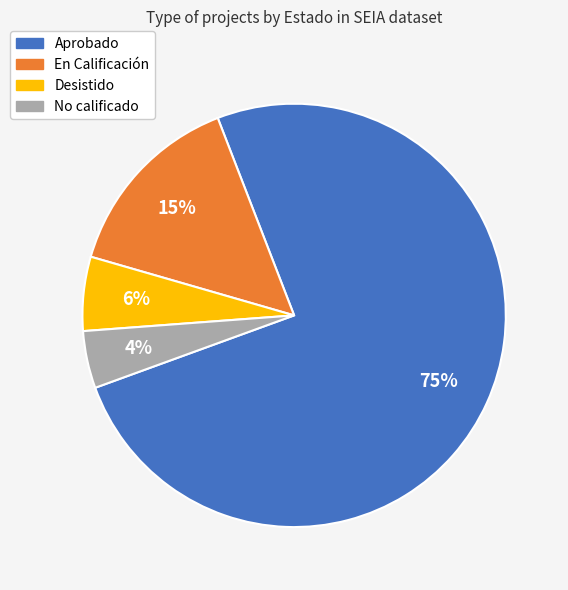

Rank the categories by value from lowest to highest.

No calificado, Desistido, En Calificación, Aprobado